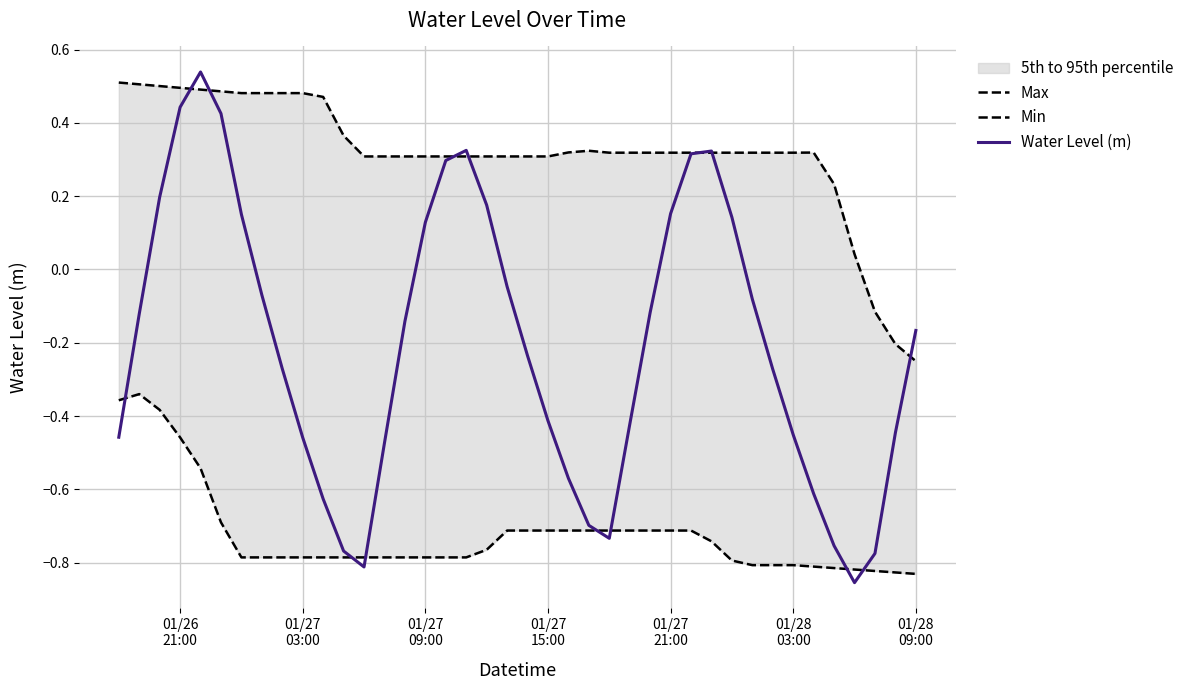

Rank the series by their maximum value, from highest to lowest.

Water Level (m), Max, Min